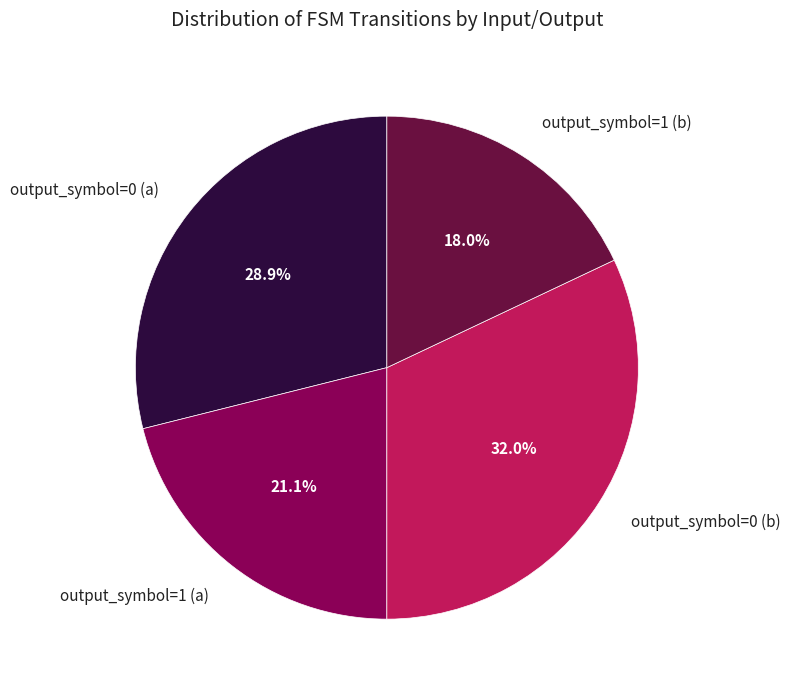

Count the number of slices in the pie.

4